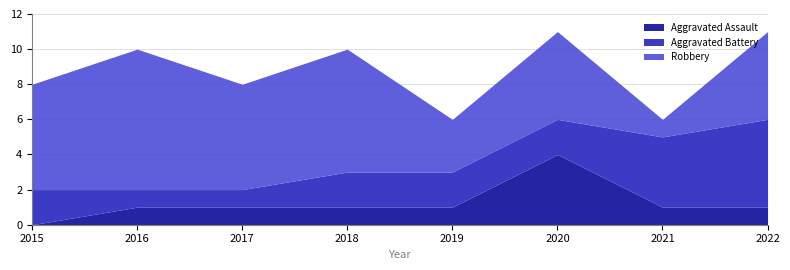

True or false: Aggravated Assault and Robbery intersect in this chart.

False